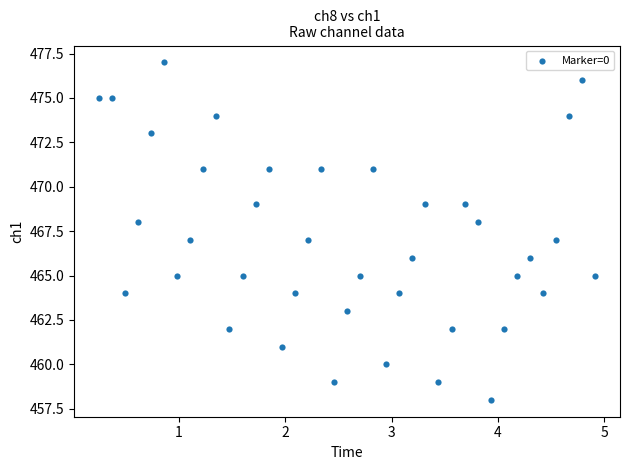

What is the range of Y values (max minus min)?

19